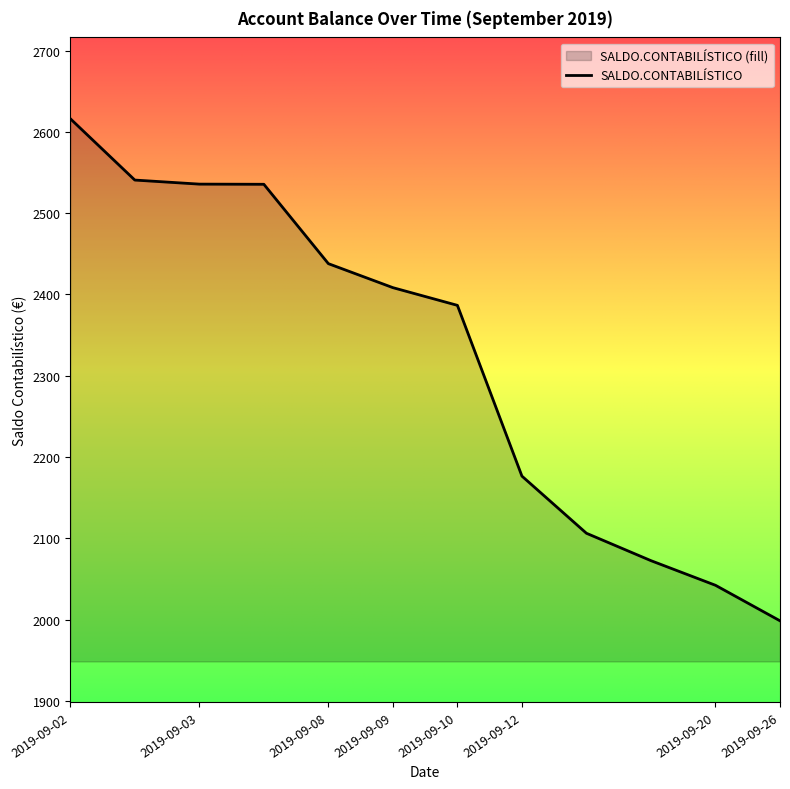

Which category has the lowest value across all series?

2019-09-26